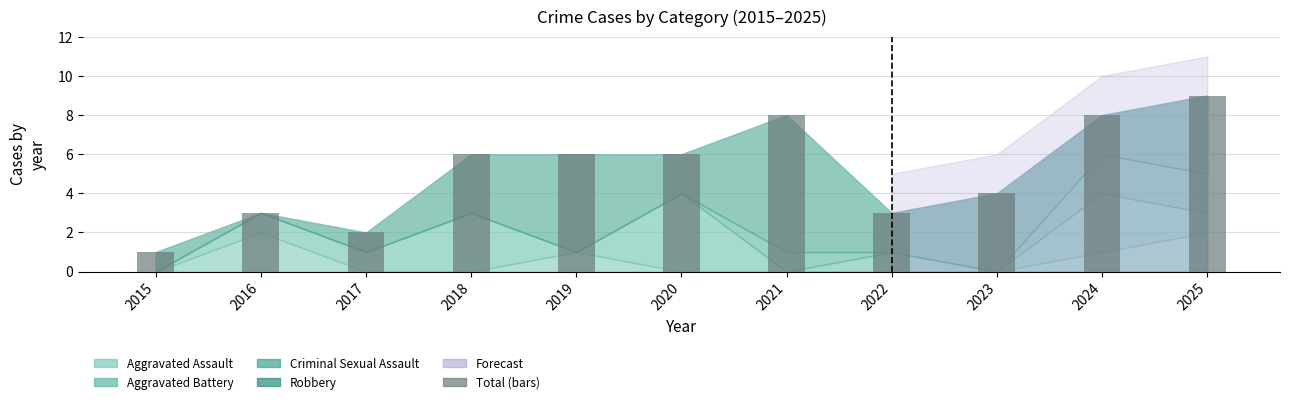

True or false: the data shows 6 at 2019.

True